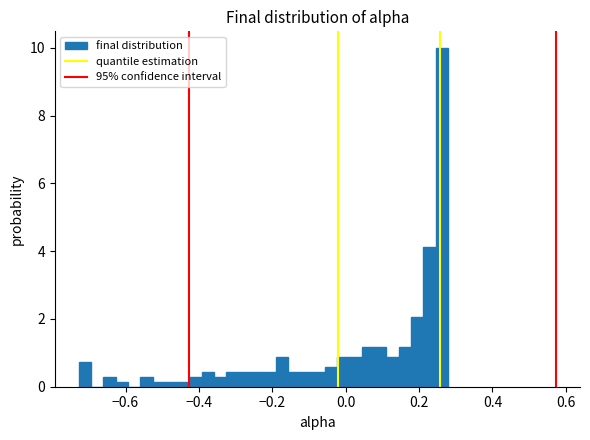

Read against the x-axis, roughly where is the centre of the tallest bar?

0.26